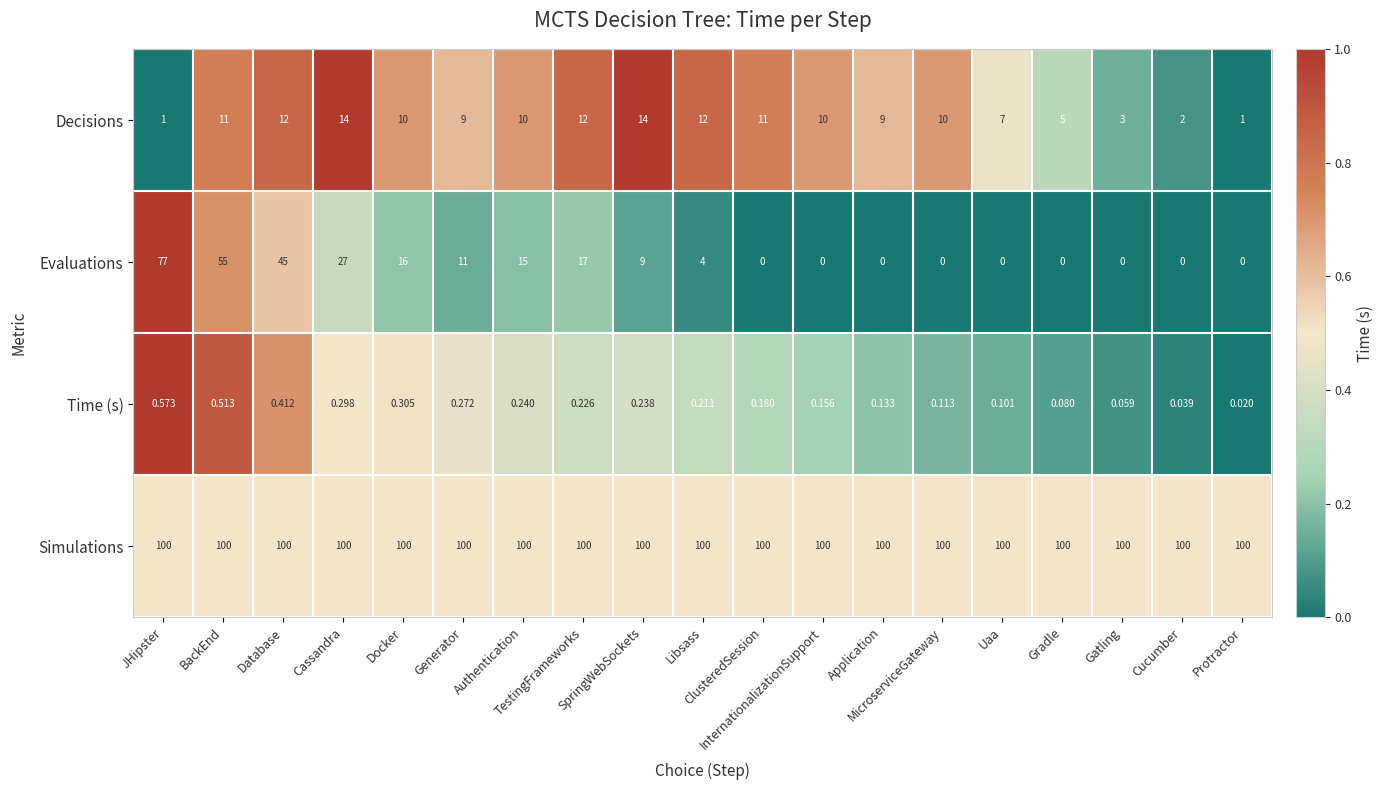

Which series changed the most between SpringWebSockets and Gatling?

Decisions